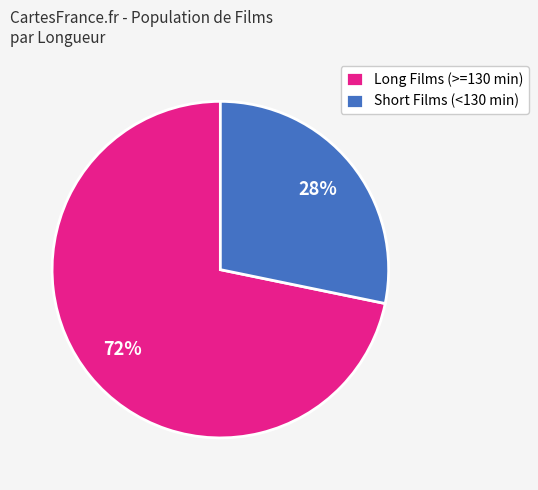

To the nearest percent, what percentage of the pie is Long Films (>=130 min)?

72%